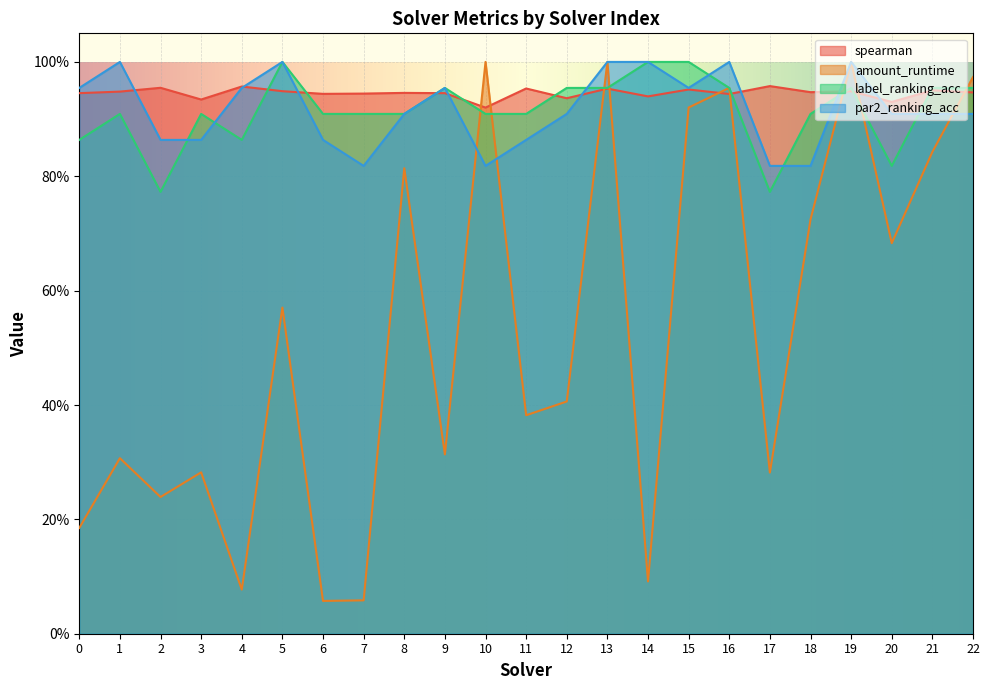

True or false: label_ranking_acc has more than 1 interior local peaks.

True